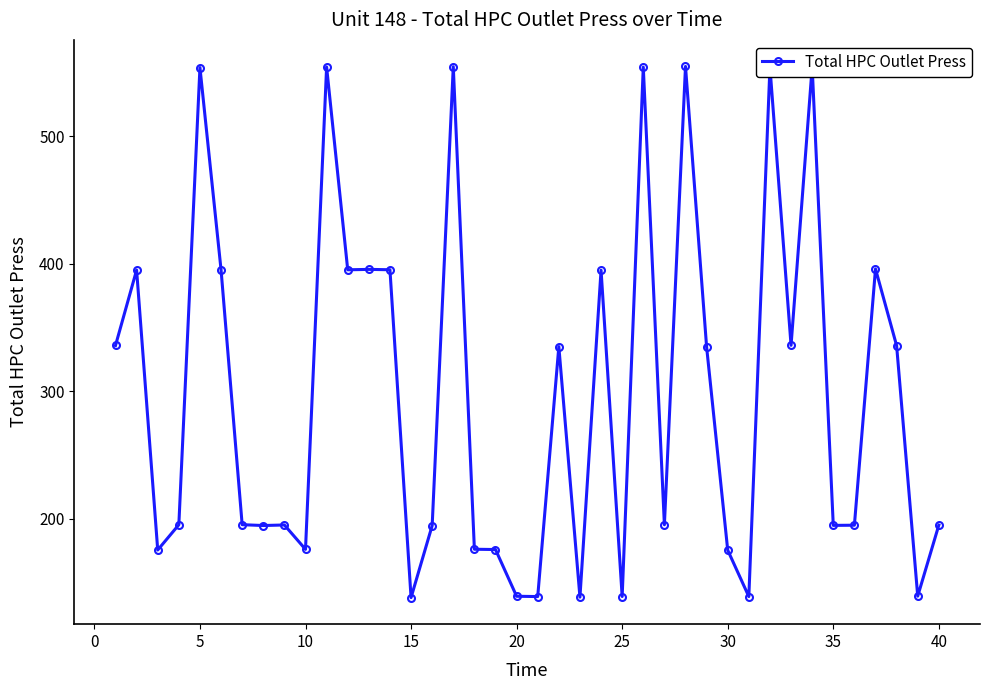

True or false: there are more than 2 points higher than both neighbors.

True